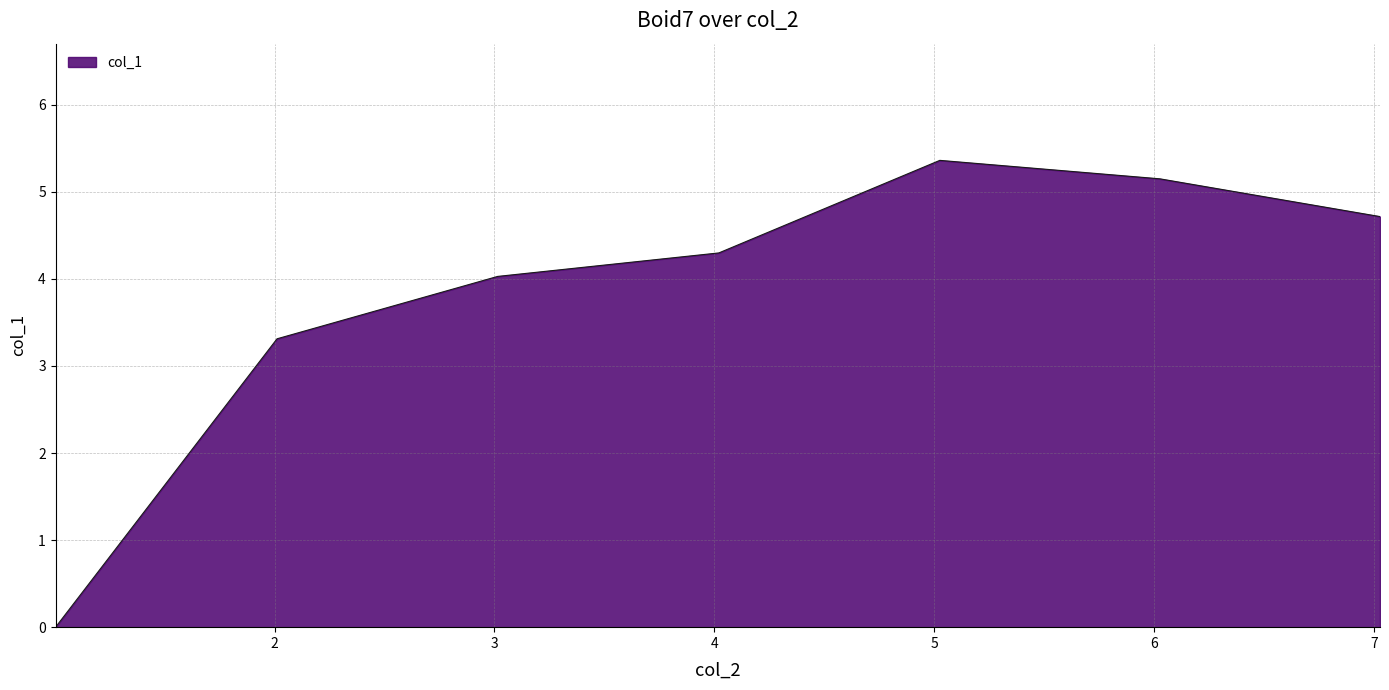

How many values exceed 4?

5